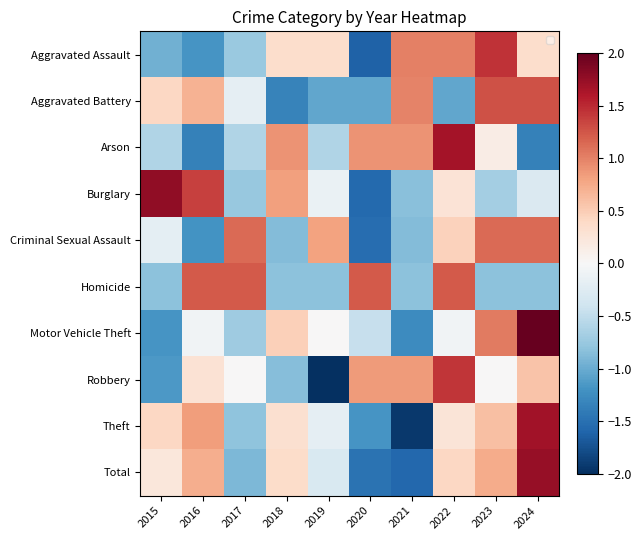

List the series in order of their peak value, highest first.

Motor Vehicle Theft, Burglary, Total, Theft, Arson, Aggravated Assault, Robbery, Aggravated Battery, Homicide, Criminal Sexual Assault